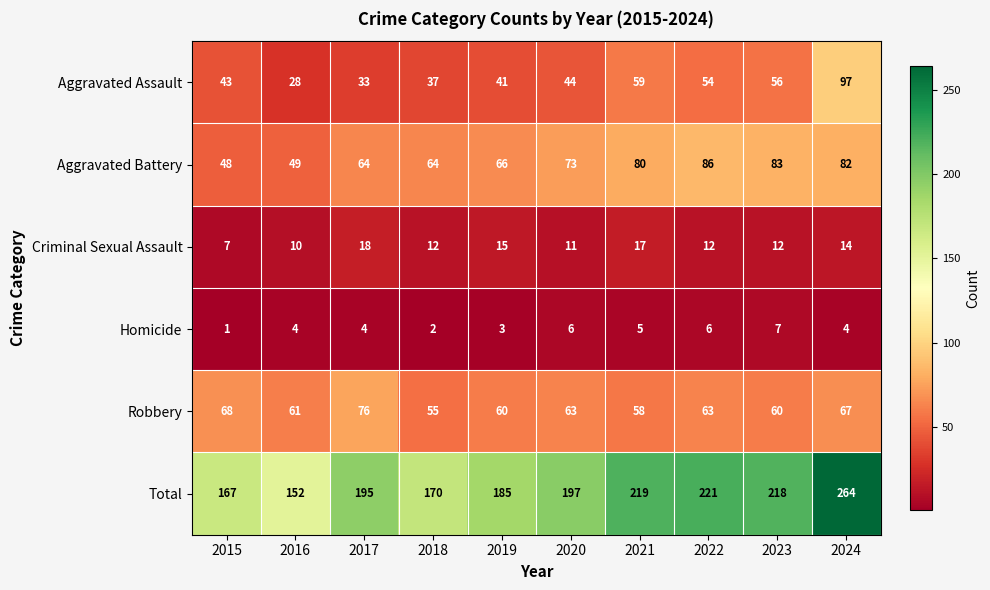

What is the total value across all series at 2023?

436